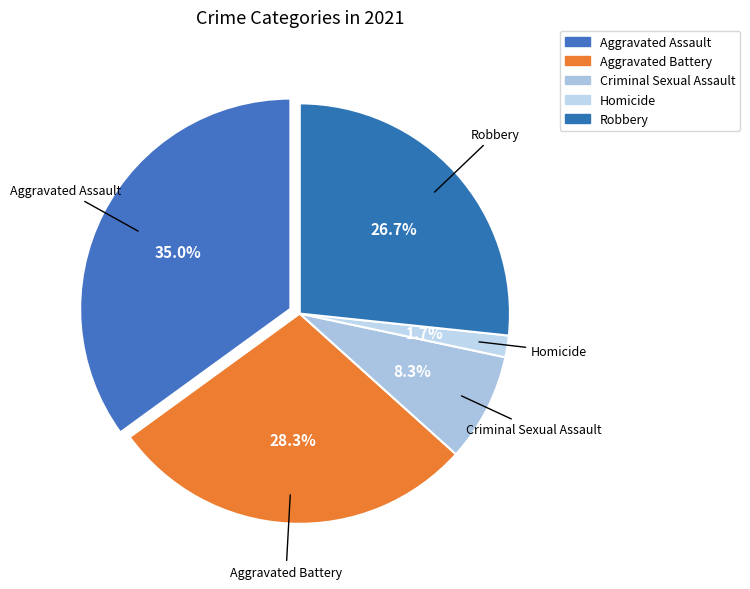

Which slice is the largest?

Aggravated Assault